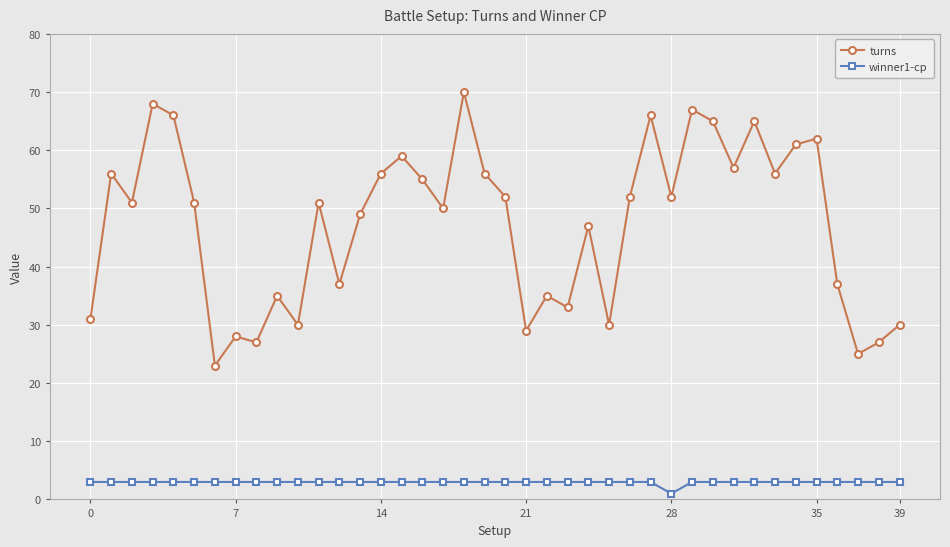

True or false: turns and winner1-cp intersect in this chart.

False